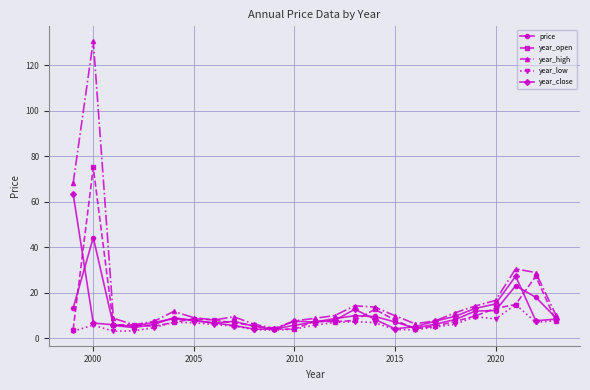

Which series has the largest total across all categories?

year_high